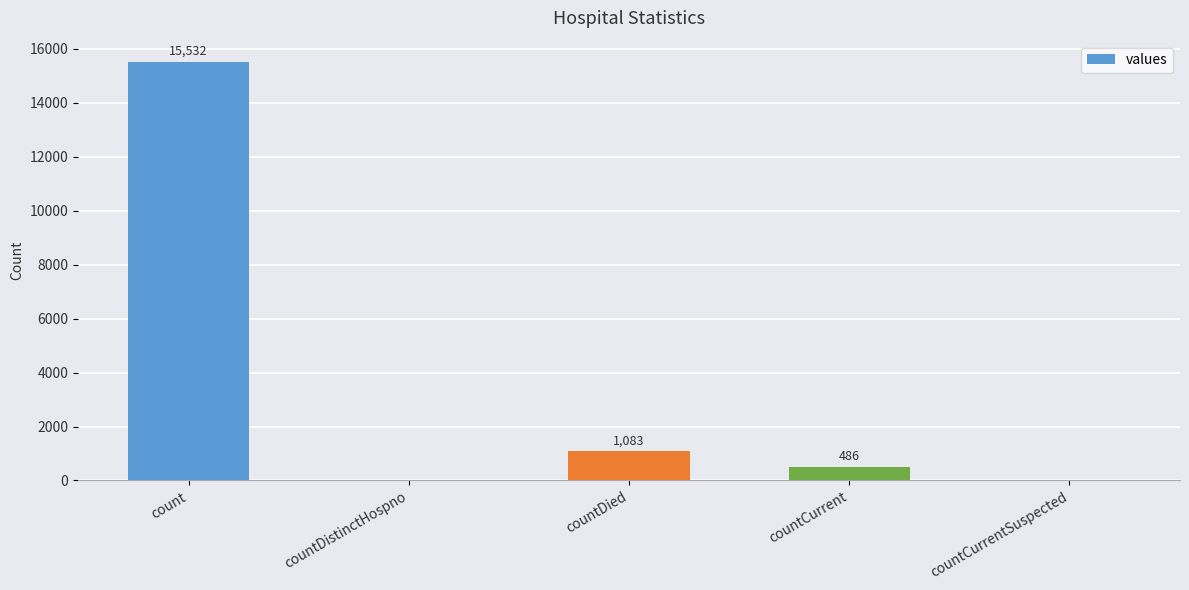

Is it true that the value at countCurrentSuspected is 0?

True